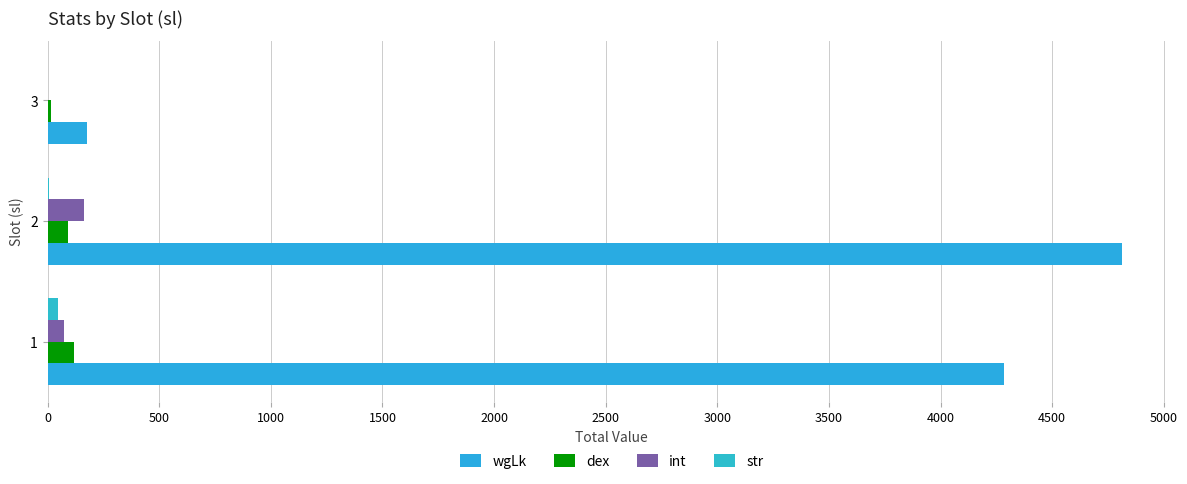

How many positive values does the int series have?

2